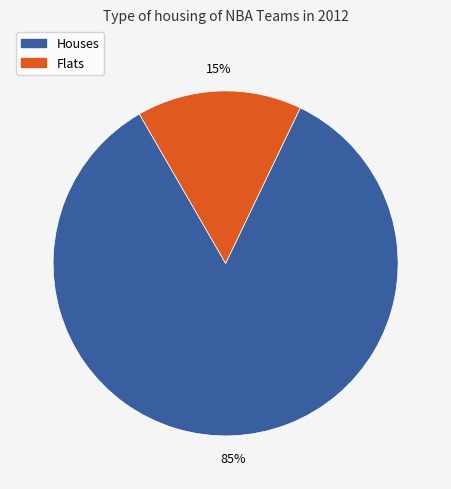

To the nearest percent, what is the average slice percentage?

50%